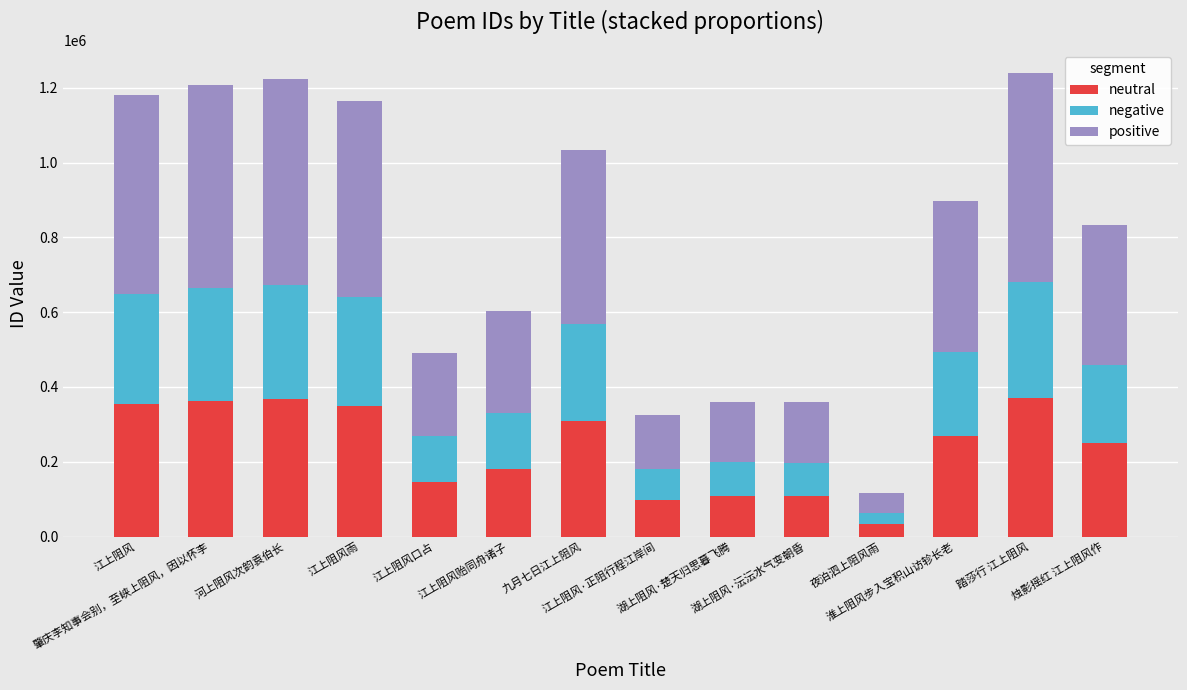

What is the minimum value for neutral?

34820.1